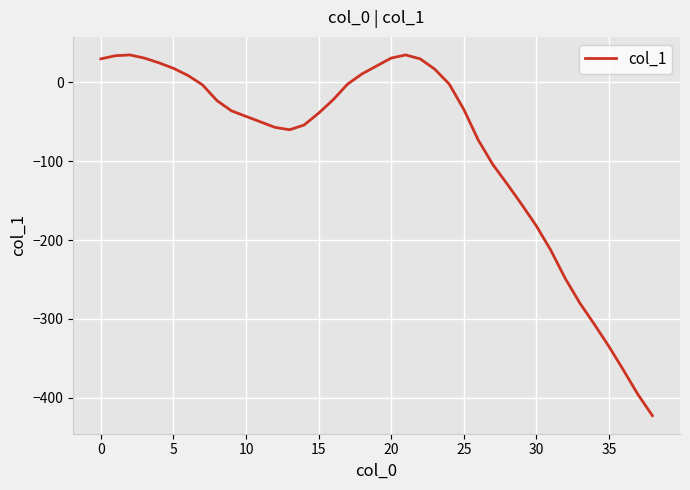

What is the difference between the maximum and minimum values?

458